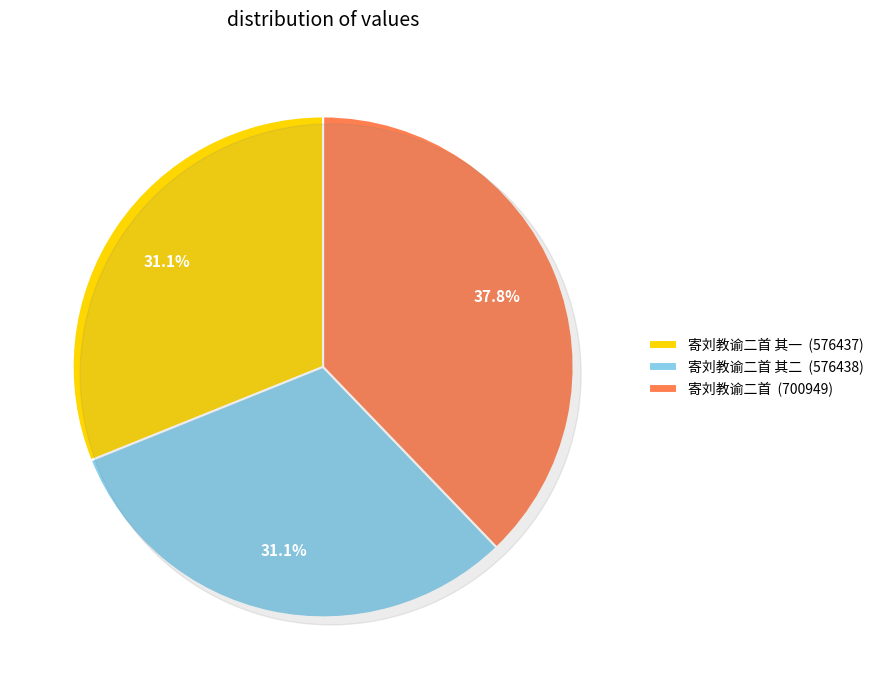

True or false: 寄刘教谕二首 其一 accounts for 43% of the total.

False